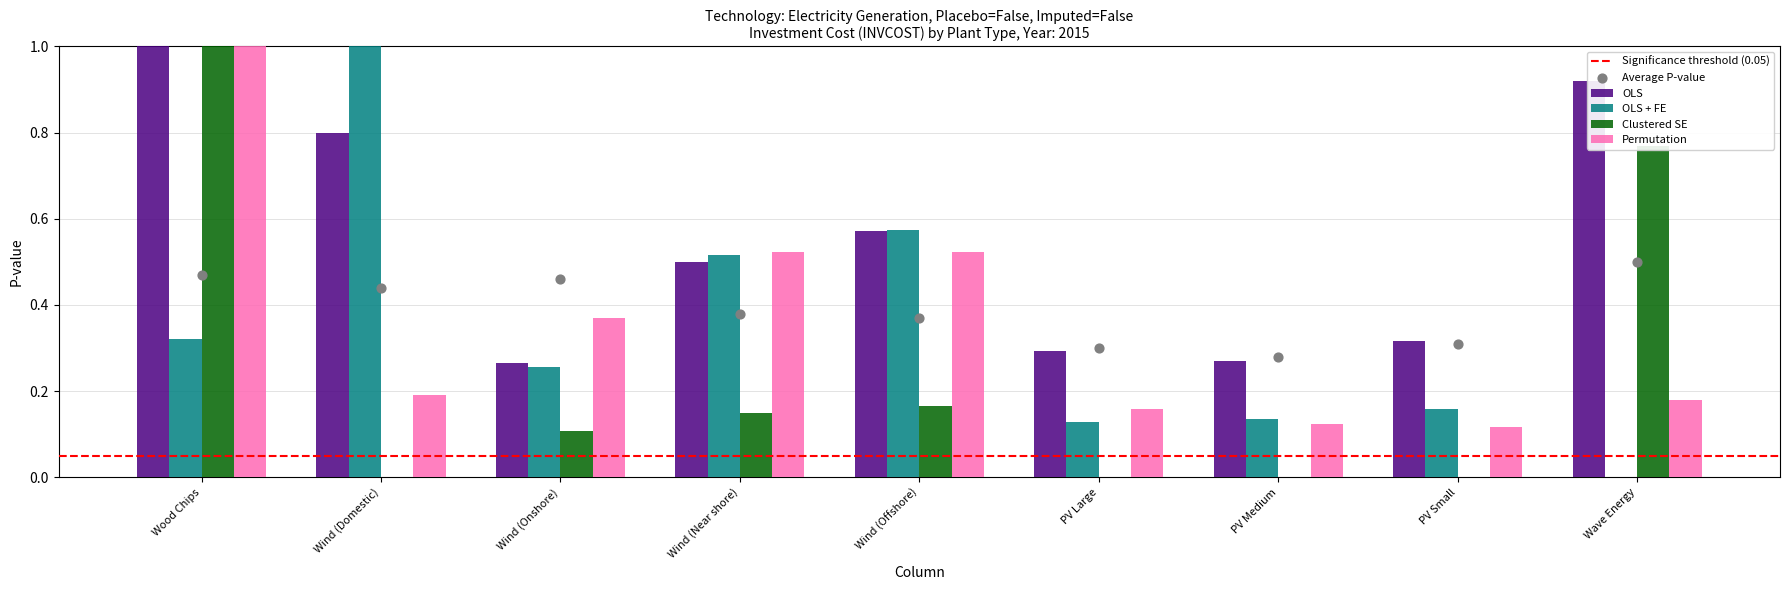

Which series contains the lowest Y value?

OLS + FE